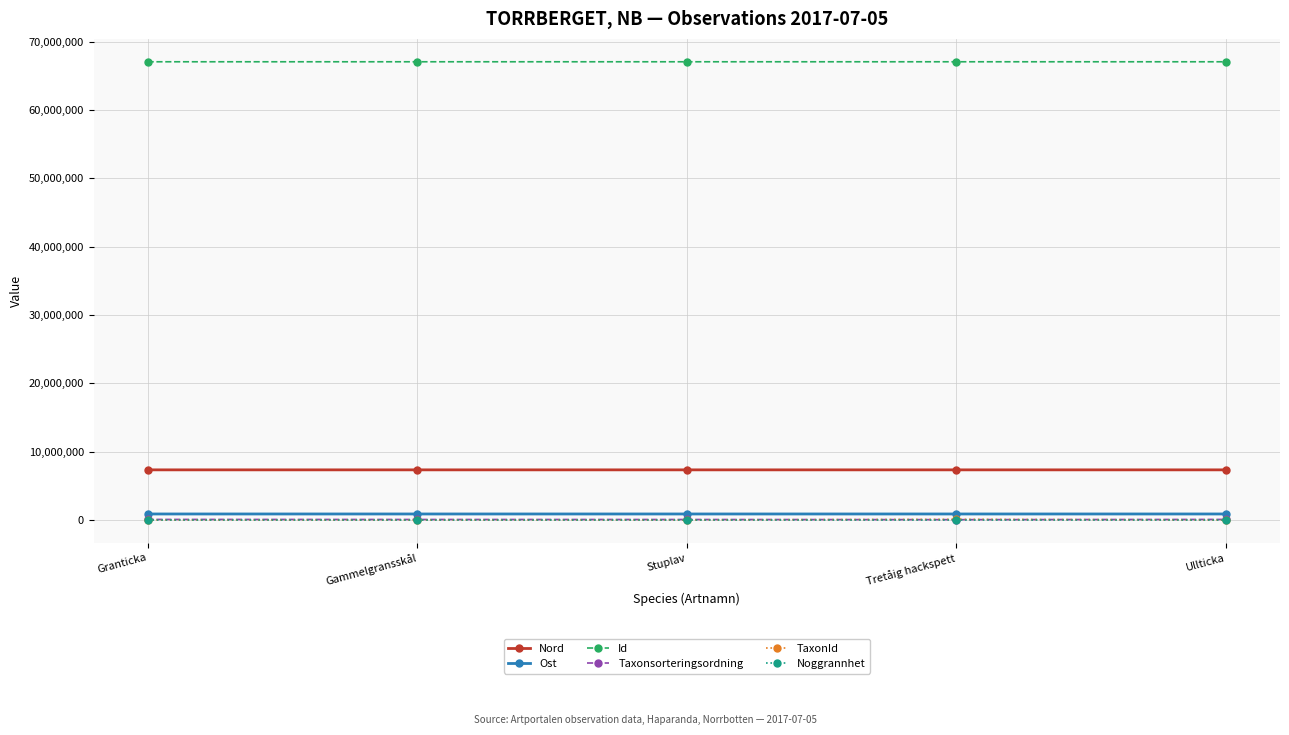

How many distinct data groups are displayed?

6